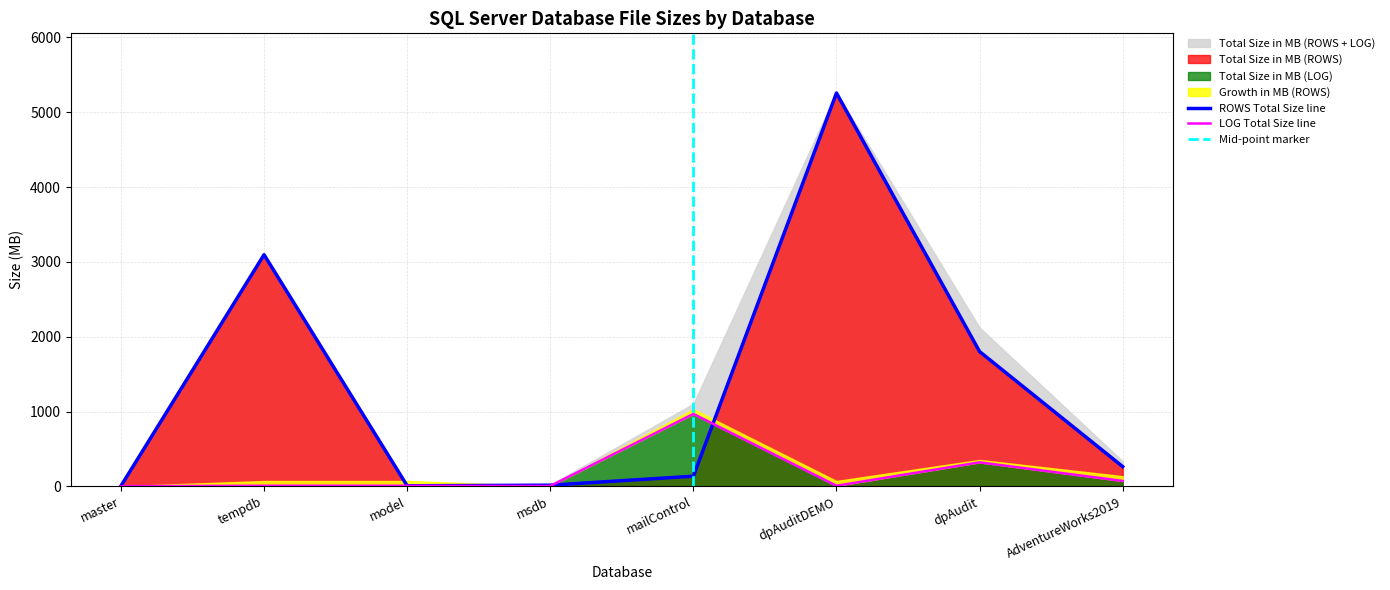

How many data points in Total Size in MB (LOG) are above 8?

3